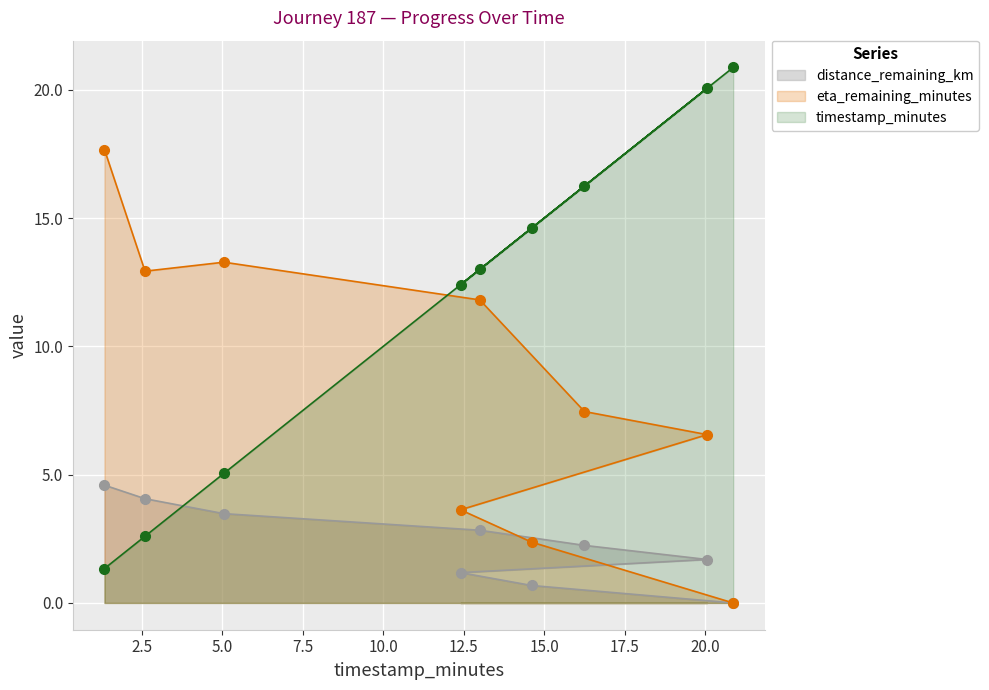

How many lines are shown in the chart?

3